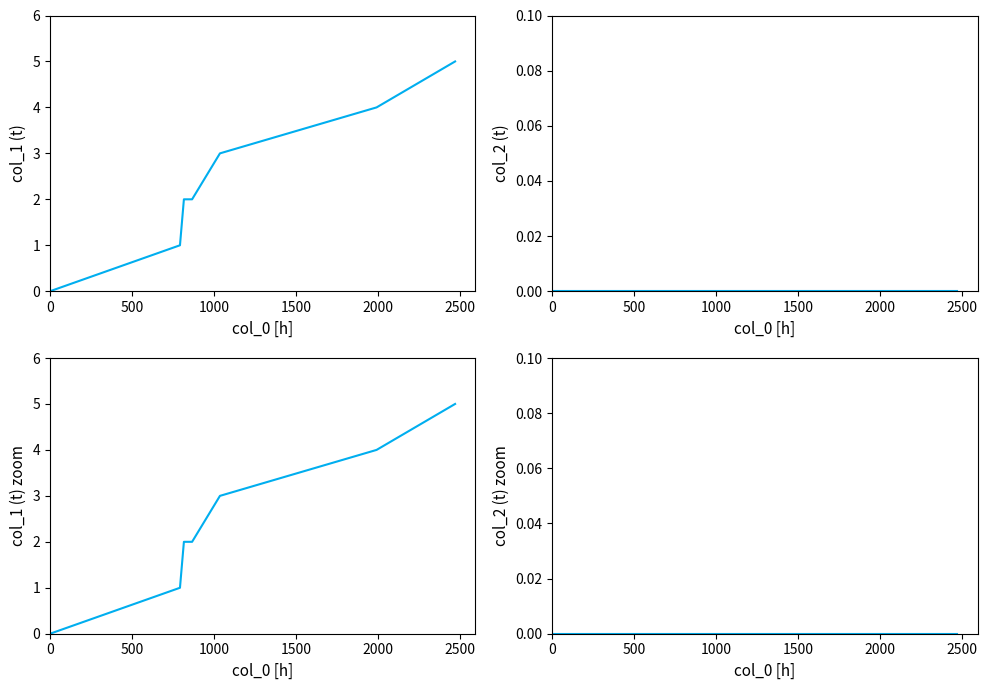

Between 1000 and 0, which is larger?

1000